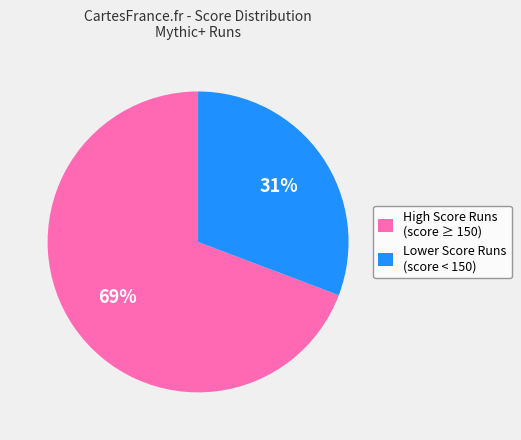

How many slices are in this pie chart?

2